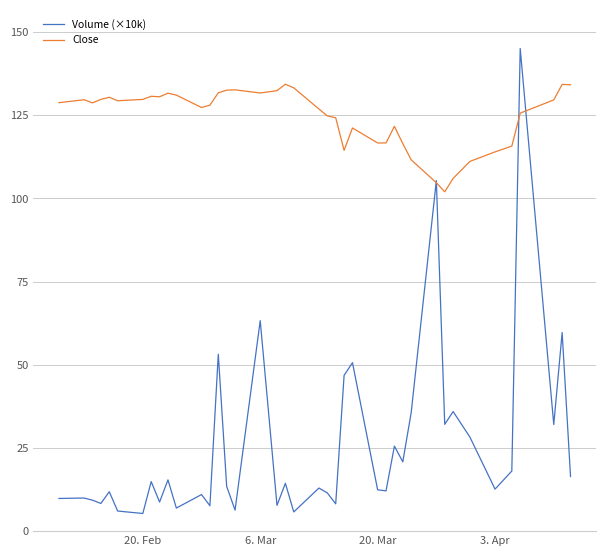

Rank the series by their average value, from lowest to highest.

Volume (×10k), Close